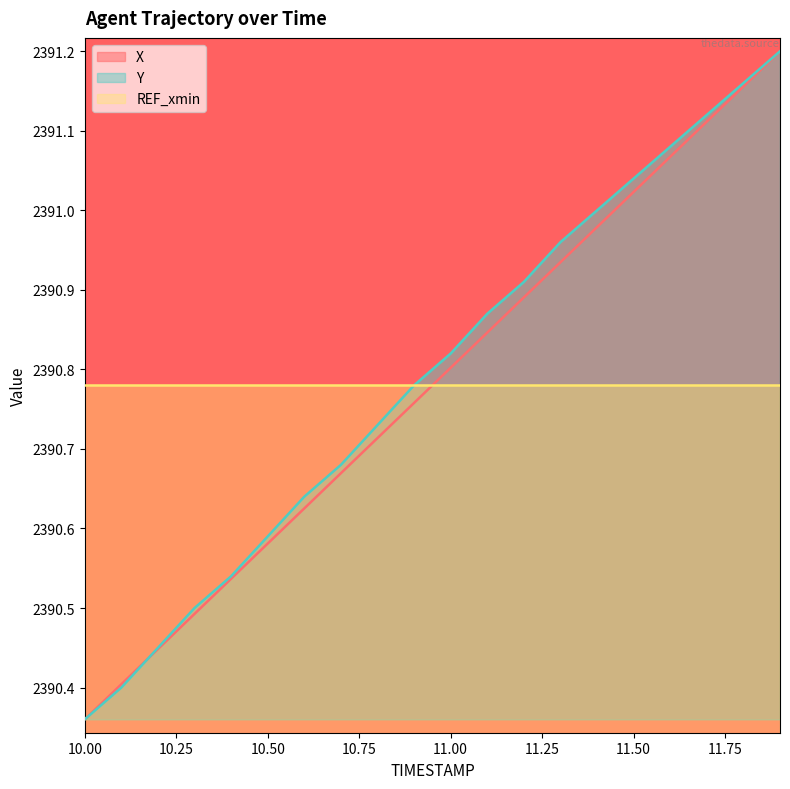

What is the average value of the Y series?

2390.8